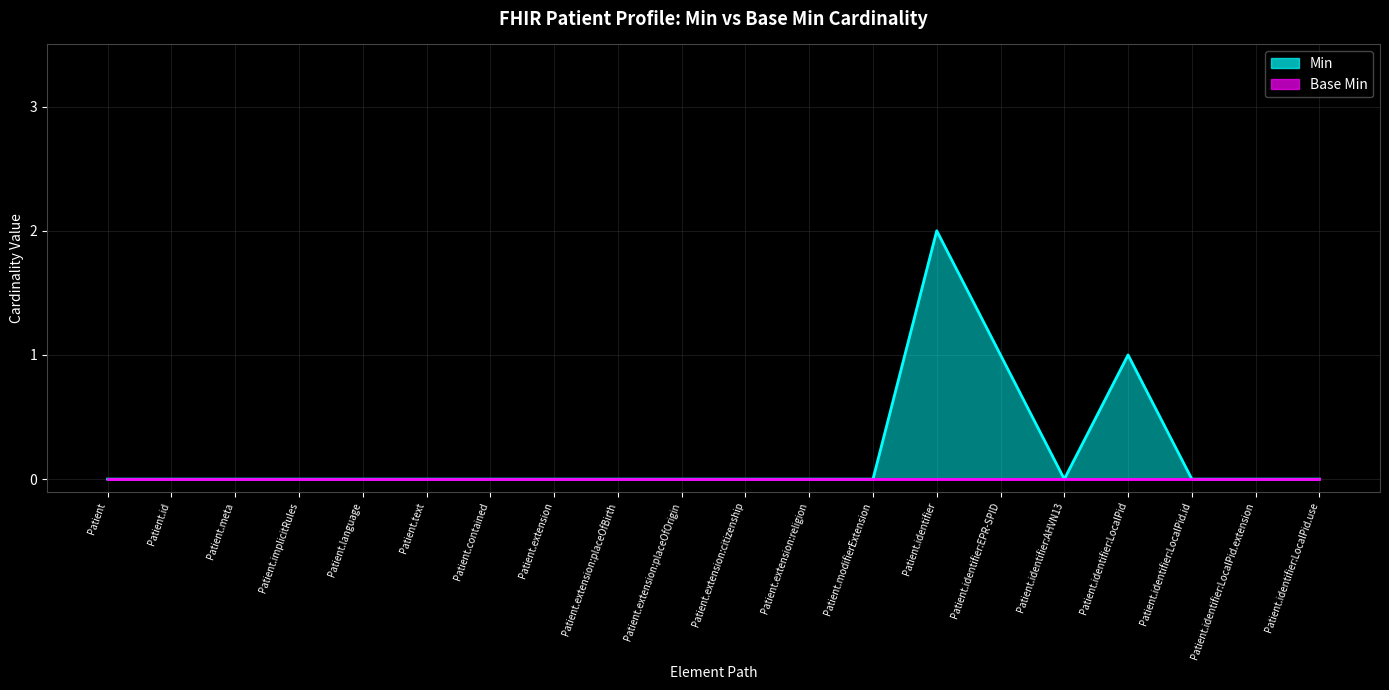

What is the maximum value shown in the chart?

2